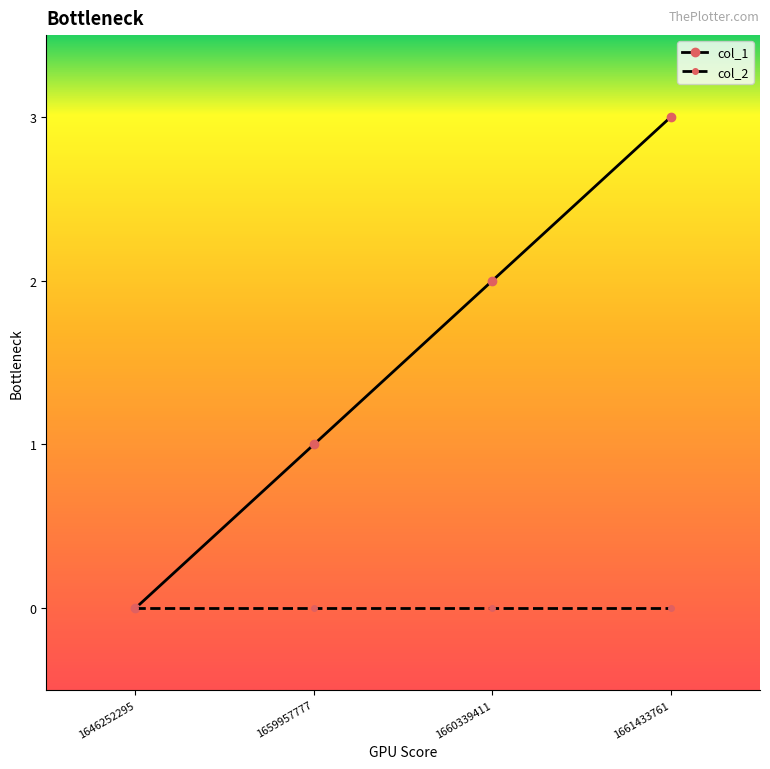

True or false: col_1 has more than 1 interior local peaks.

False